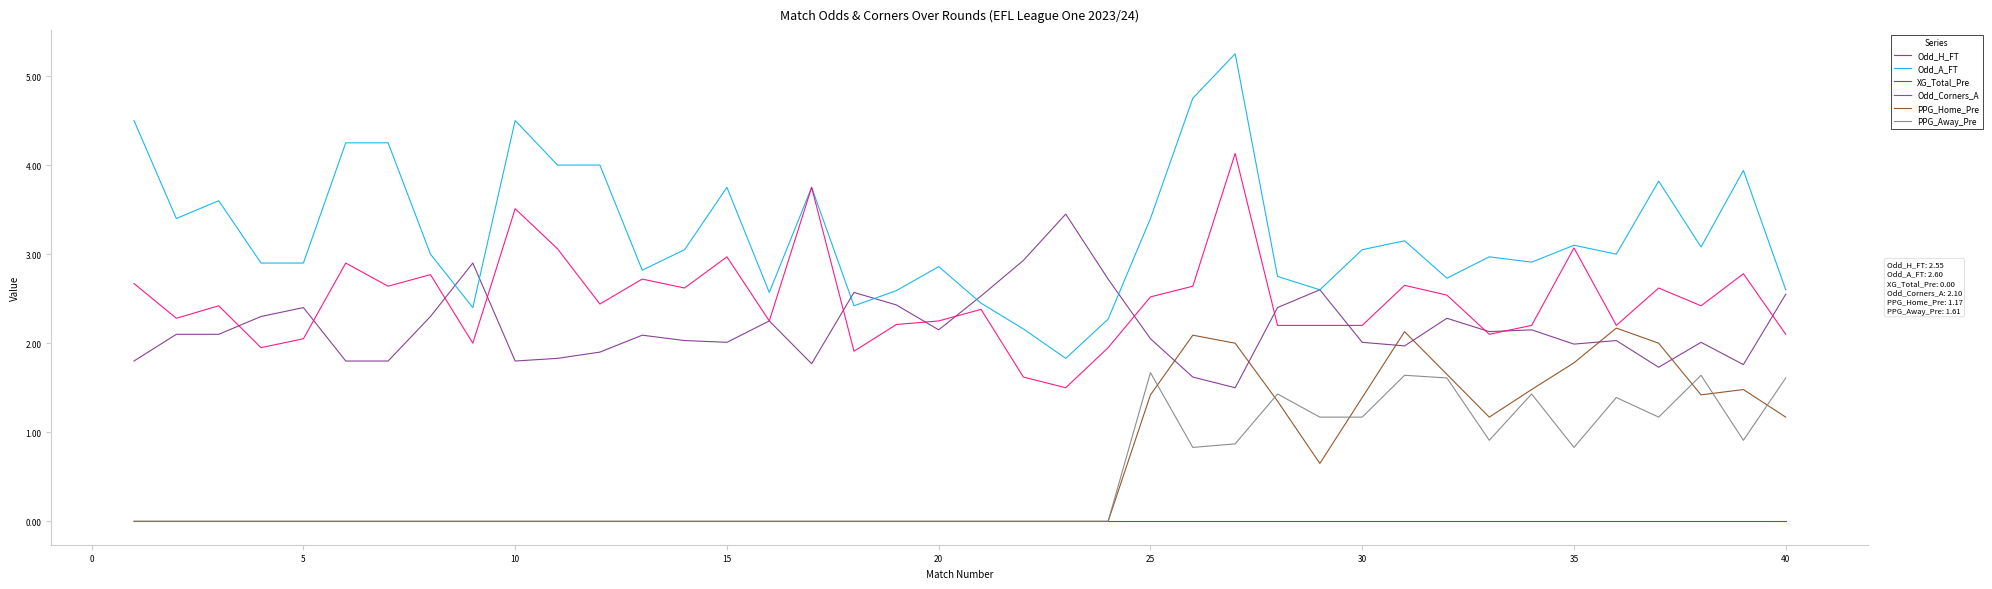

True or false: Odd_H_FT and PPG_Away_Pre cross at least once.

False